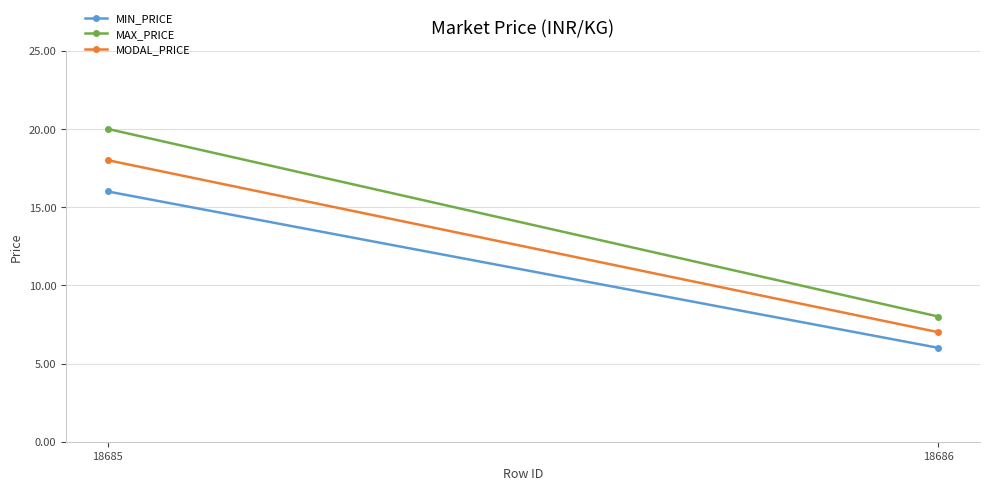

What are all the series names shown in the legend?

MIN_PRICE, MAX_PRICE, MODAL_PRICE